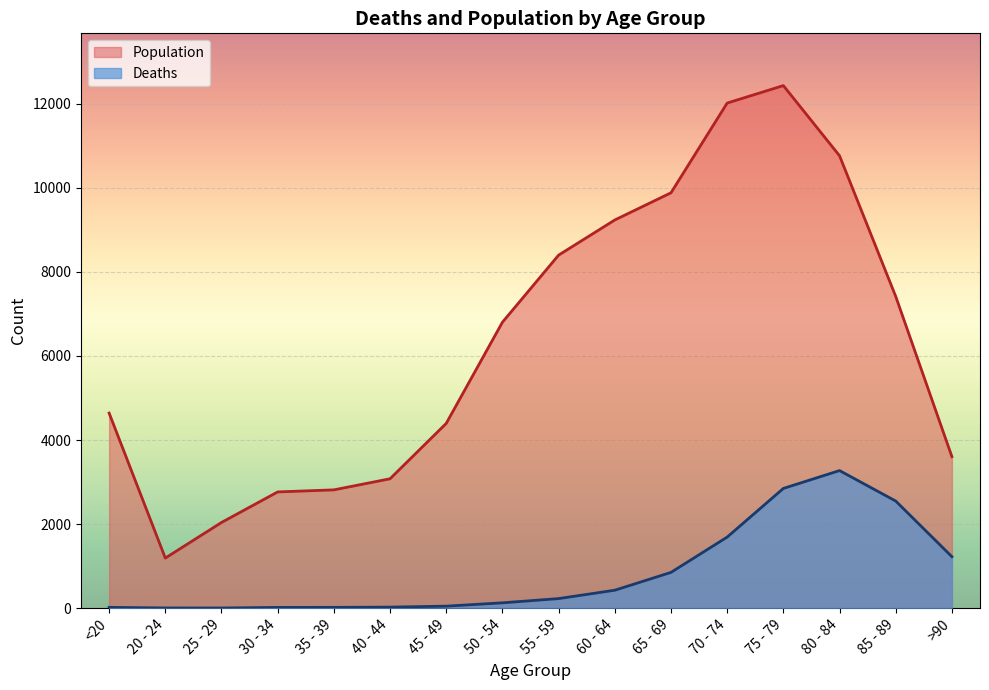

True or false: Population and Deaths intersect in this chart.

False